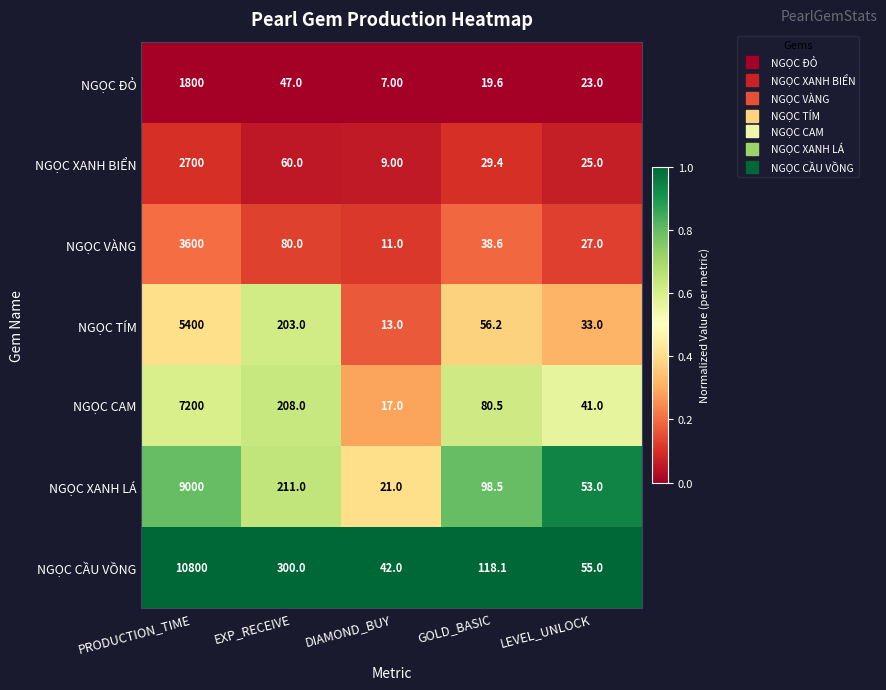

Which series has the largest total across all categories?

NGỌC CẦU VỒNG